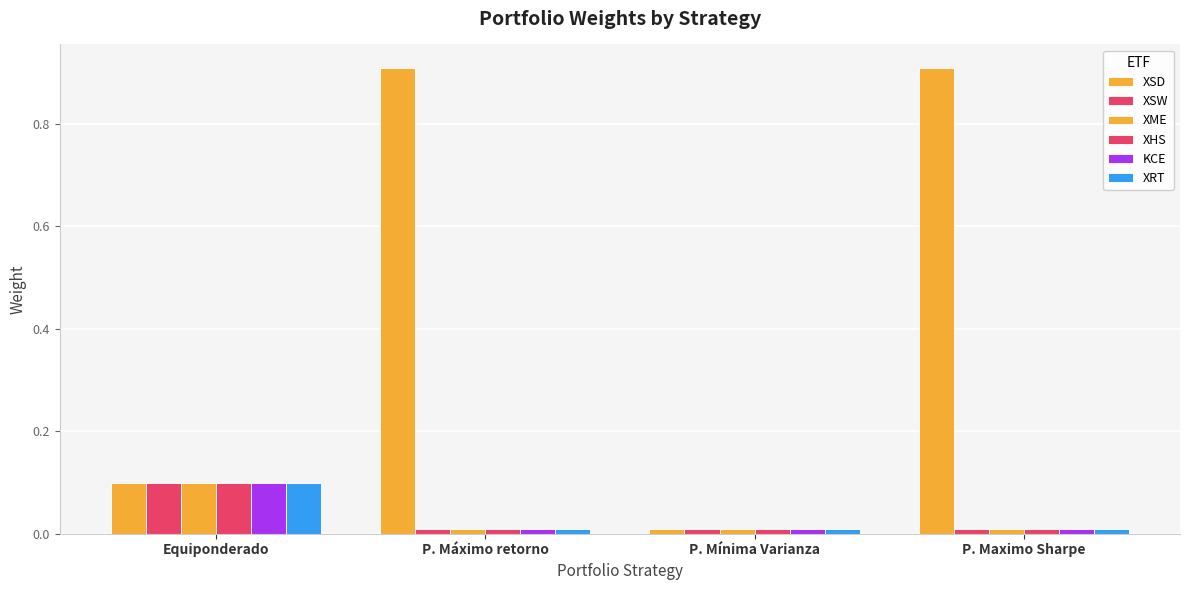

What position from the left is P. Maximo Sharpe?

4